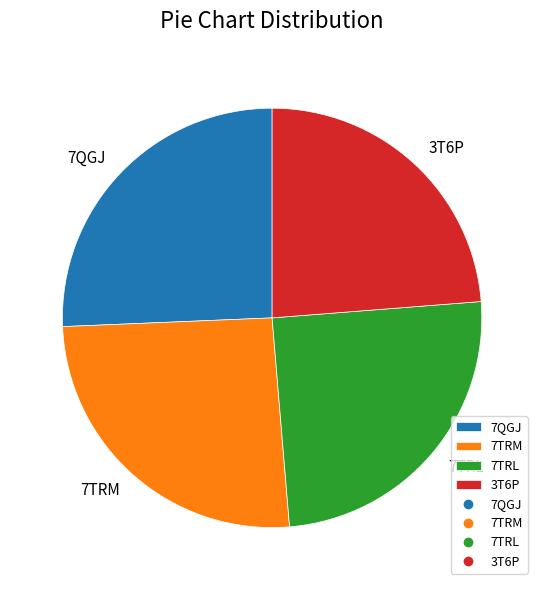

Is there any slice that represents more than half of the pie?

No